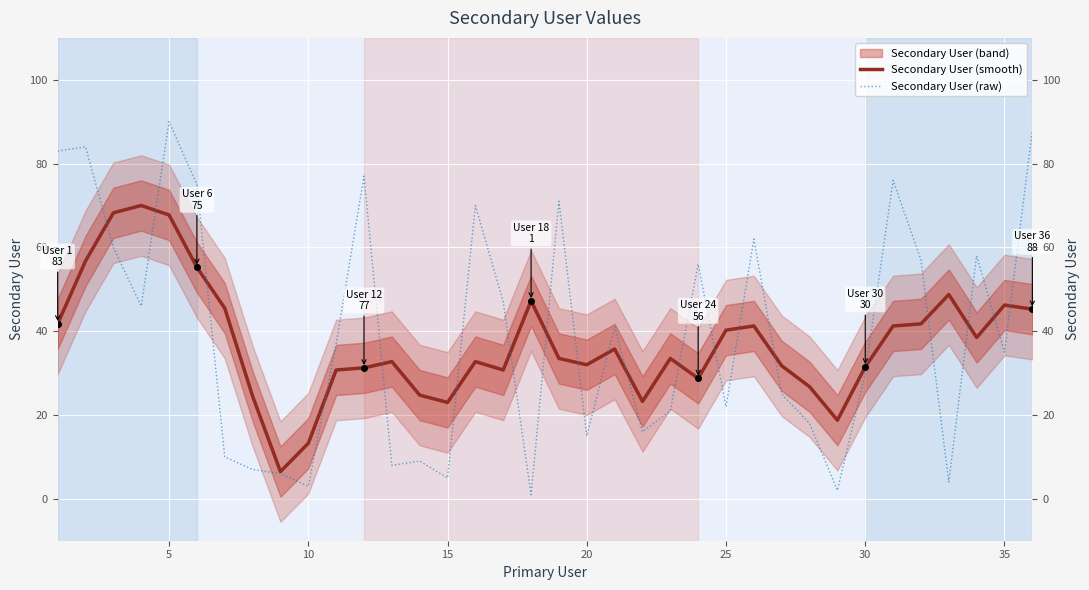

In Secondary User (smooth), how many points are lower than both neighbors (excluding endpoints)?

8